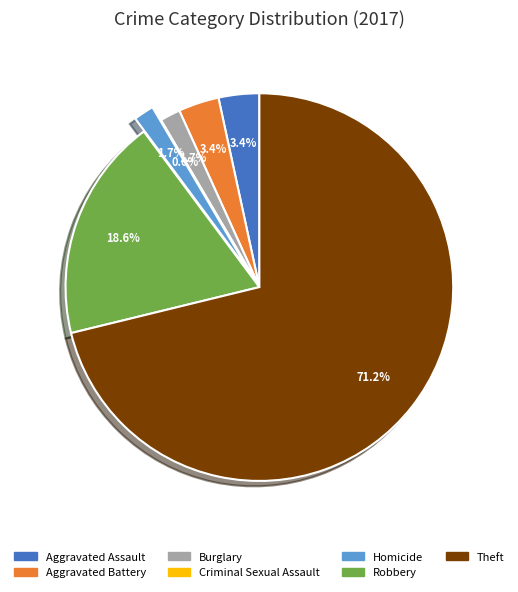

To the nearest percent, what is the combined percentage of Robbery and Burglary?

20%